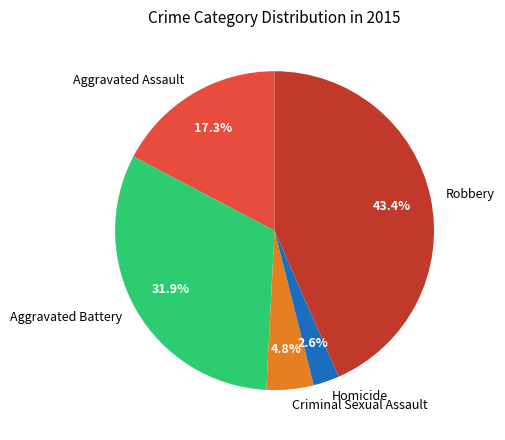

Rank the categories by value from highest to lowest.

Robbery, Aggravated Battery, Aggravated Assault, Criminal Sexual Assault, Homicide